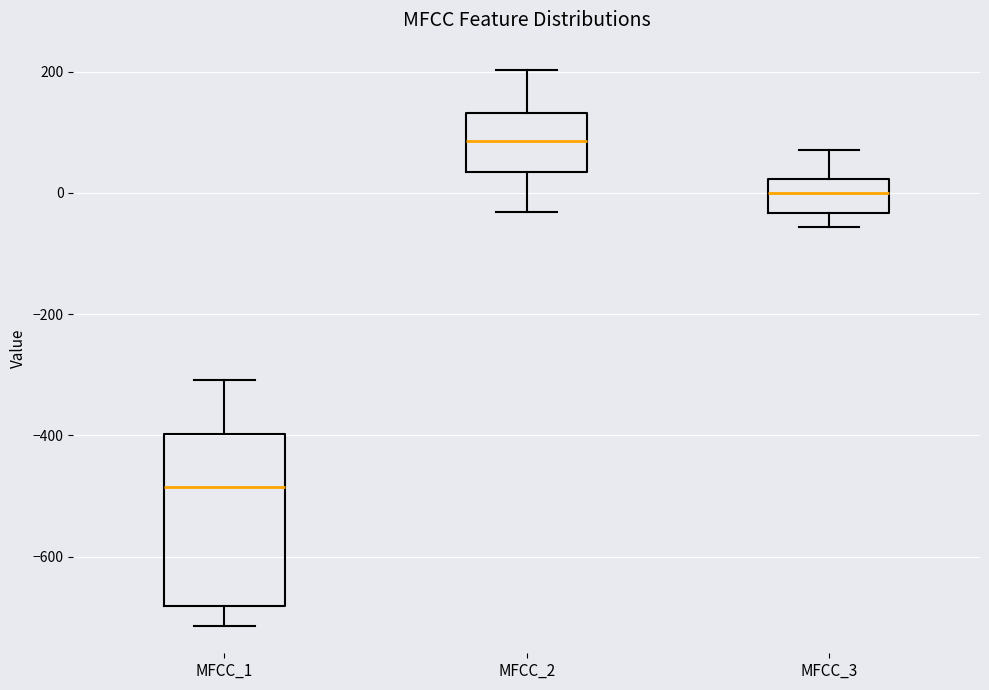

Where does the median line of the box for MFCC_1 sit on the y-axis? The values are not printed on the chart, so give them approximately, as read against the axis.

-480